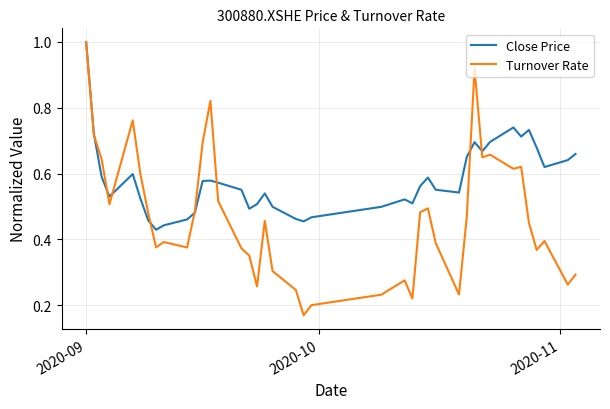

Which series has the widest spread of values?

Turnover Rate